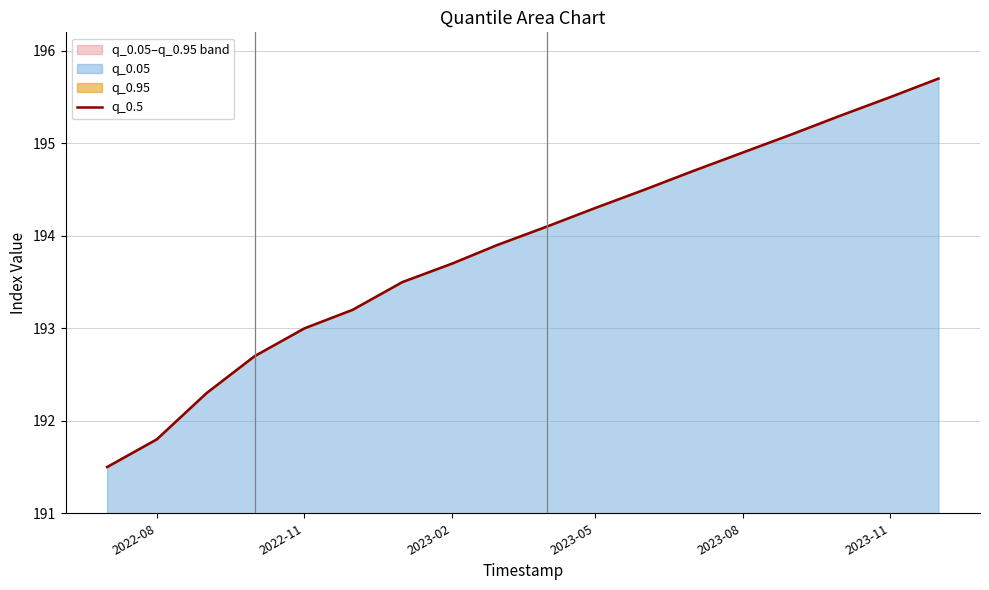

What is the difference between the maximum and minimum values?

4.2